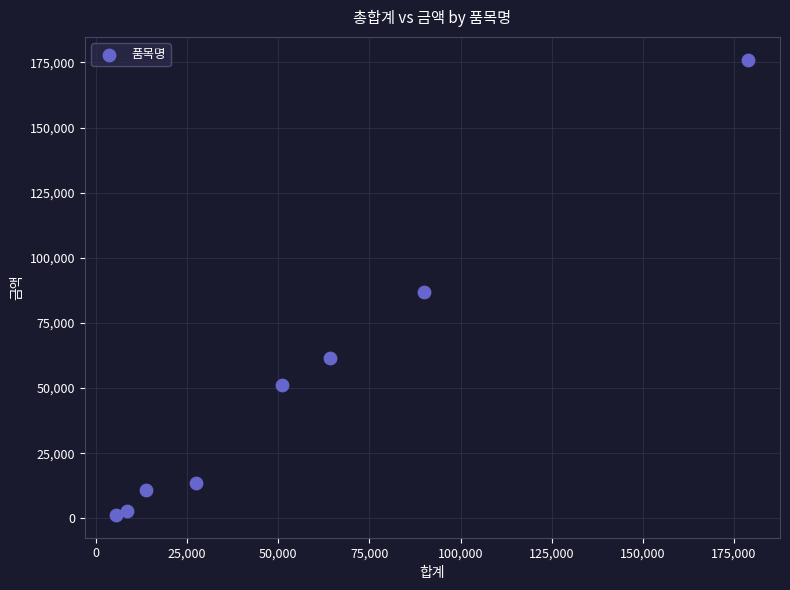

What is the range of Y values (max minus min)?

174720